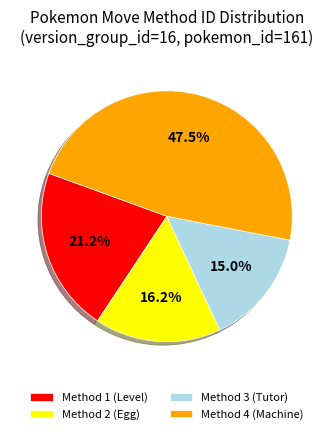

Rank the categories by value from lowest to highest.

Method 3 (Tutor), Method 2 (Egg), Method 1 (Level), Method 4 (Machine)